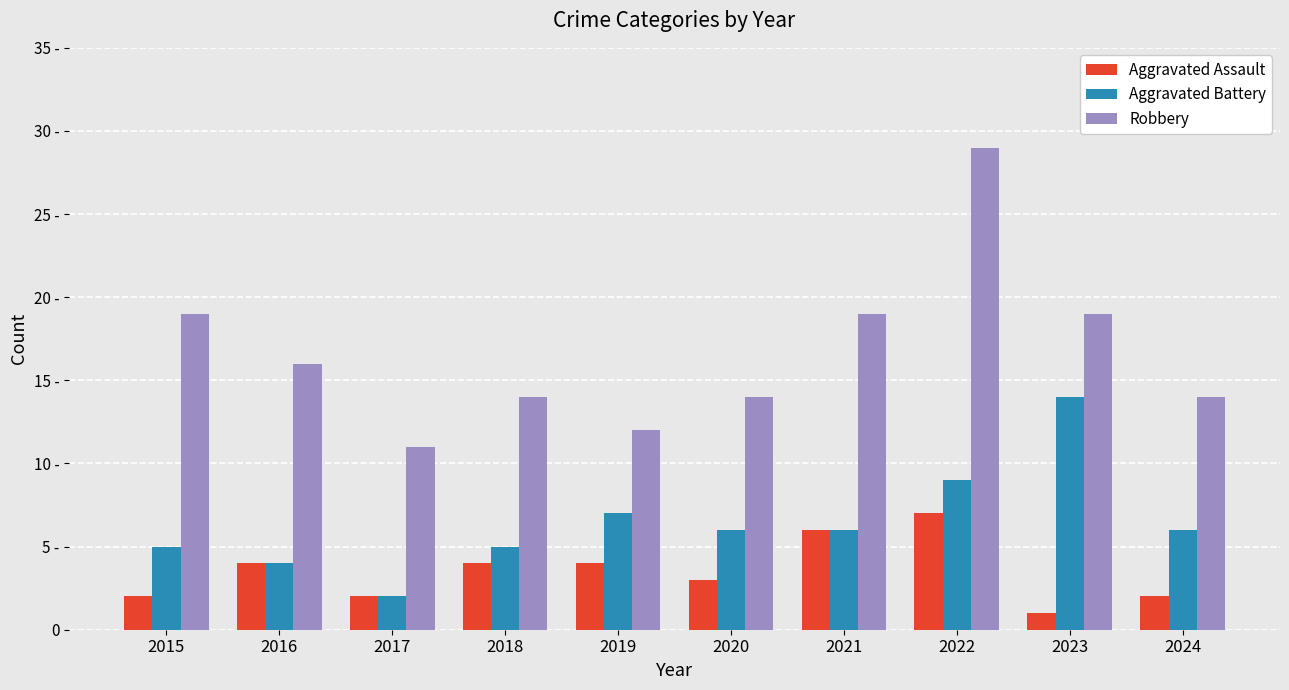

What are all the series names shown in the legend?

Aggravated Assault, Aggravated Battery, Robbery